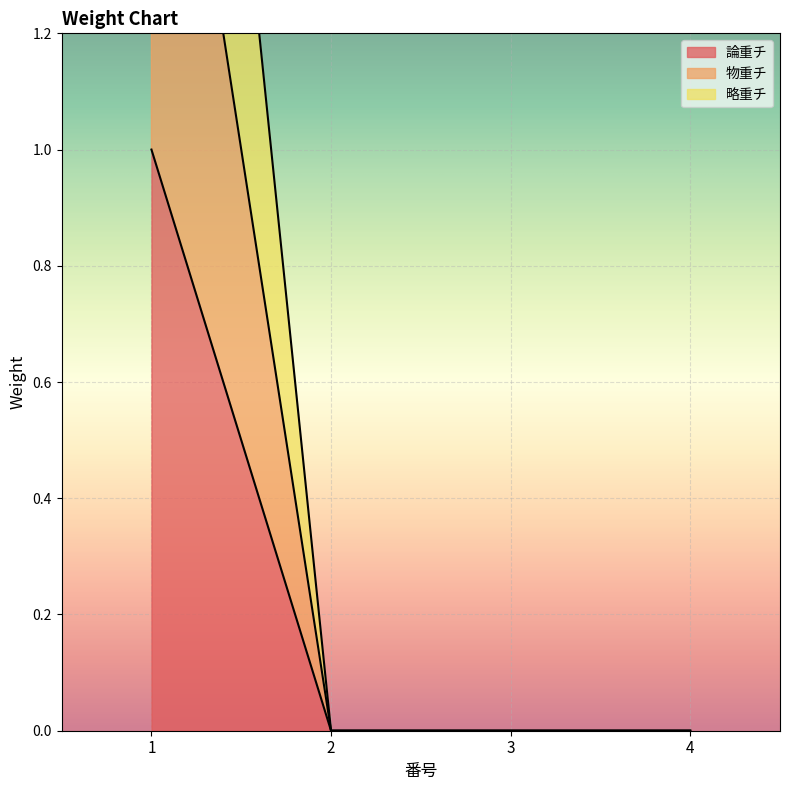

True or false: 論重チ and 略重チ cross at least once.

False